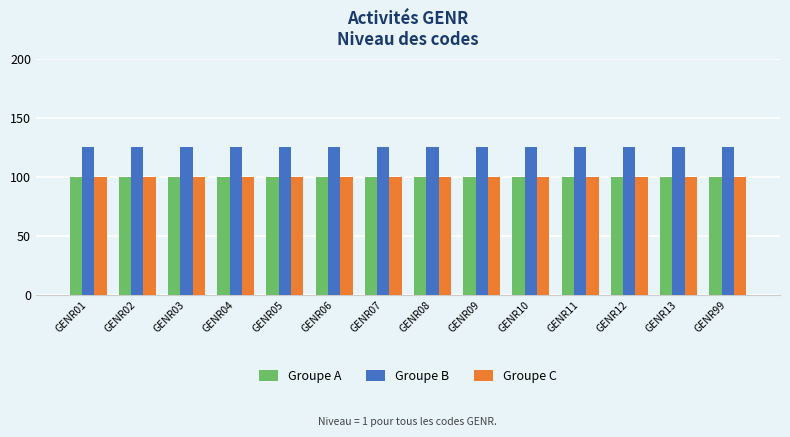

Which series has the largest total across all categories?

Groupe B